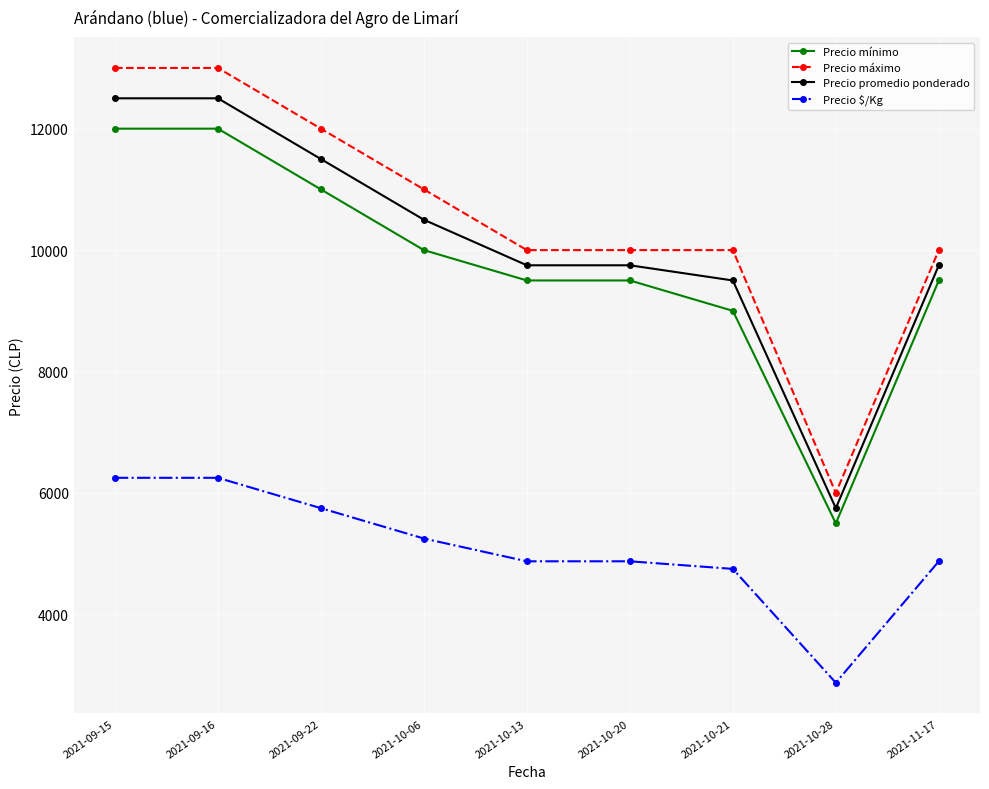

Rank the series by their maximum value, from highest to lowest.

Precio máximo, Precio promedio ponderado, Precio mínimo, Precio $/Kg